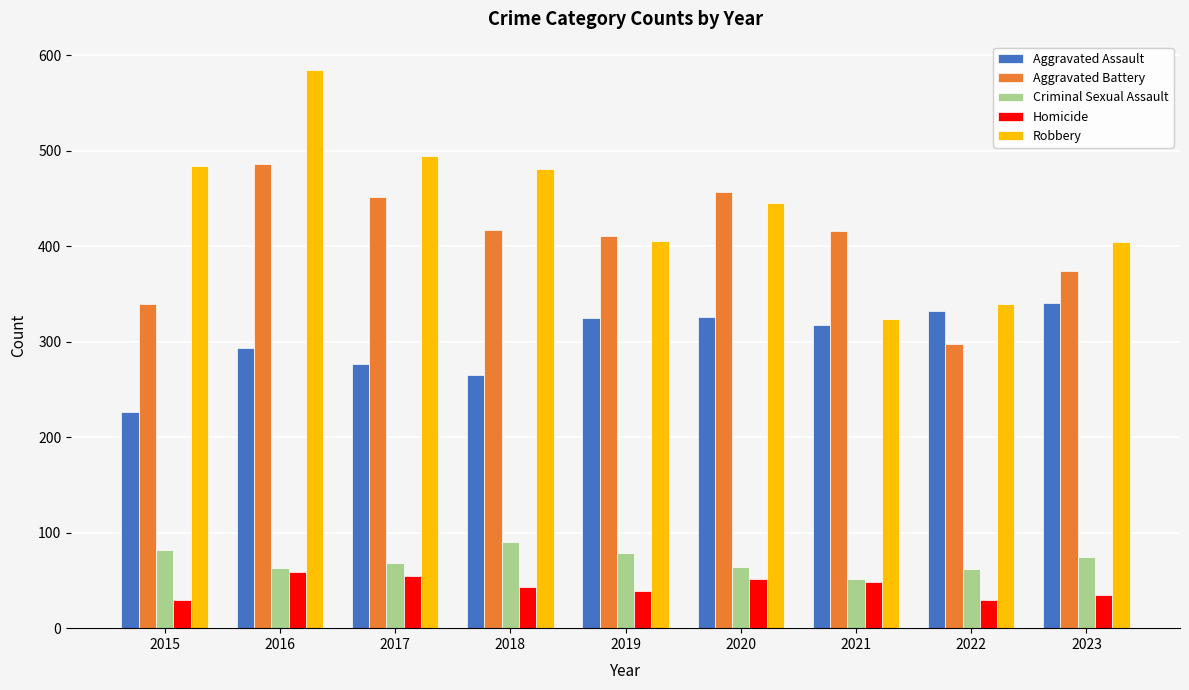

Count the number of categories in the chart.

9